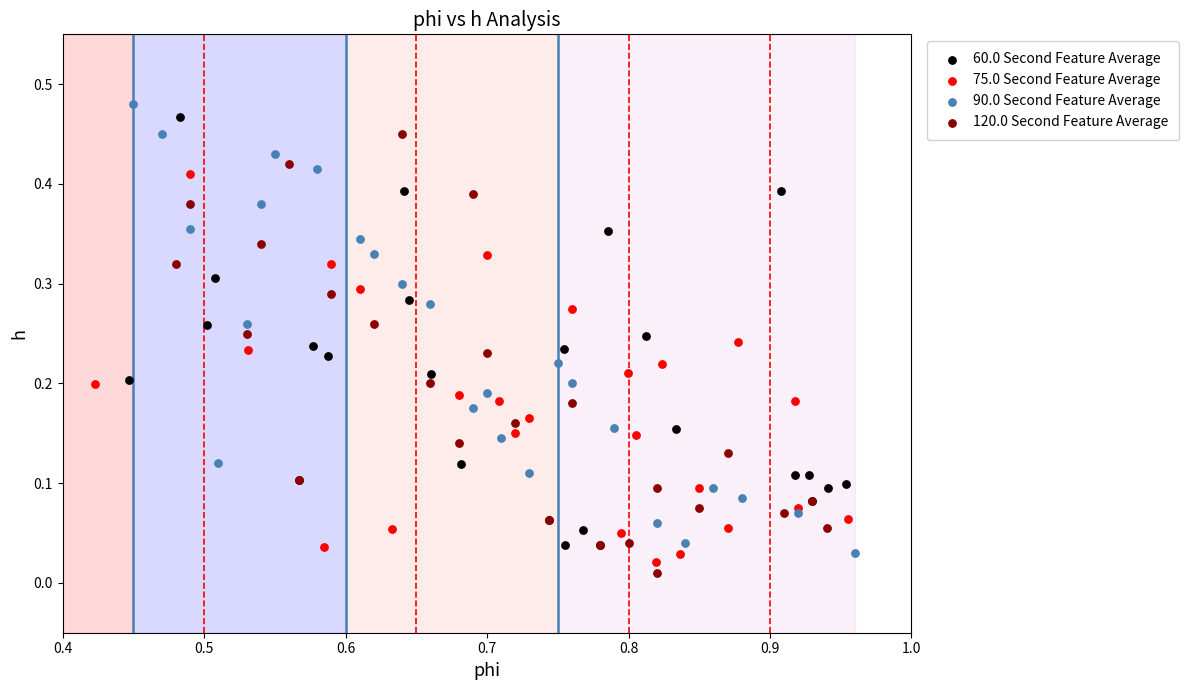

Which series has the widest spread of Y values?

90.0 Second Feature Average